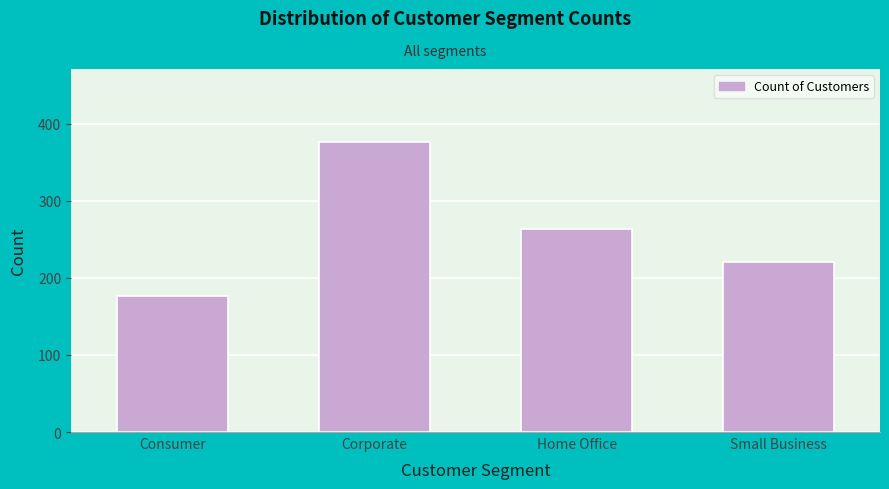

Reading left to right, what are all the values shown in this chart?

177	377	264	221